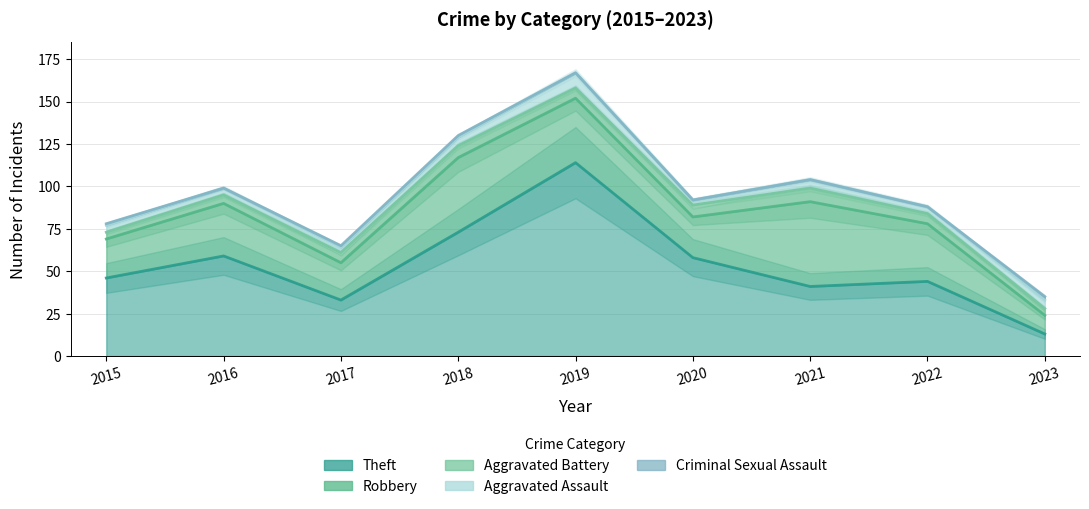

Where is the first local minimum for Criminal Sexual Assault?

2016